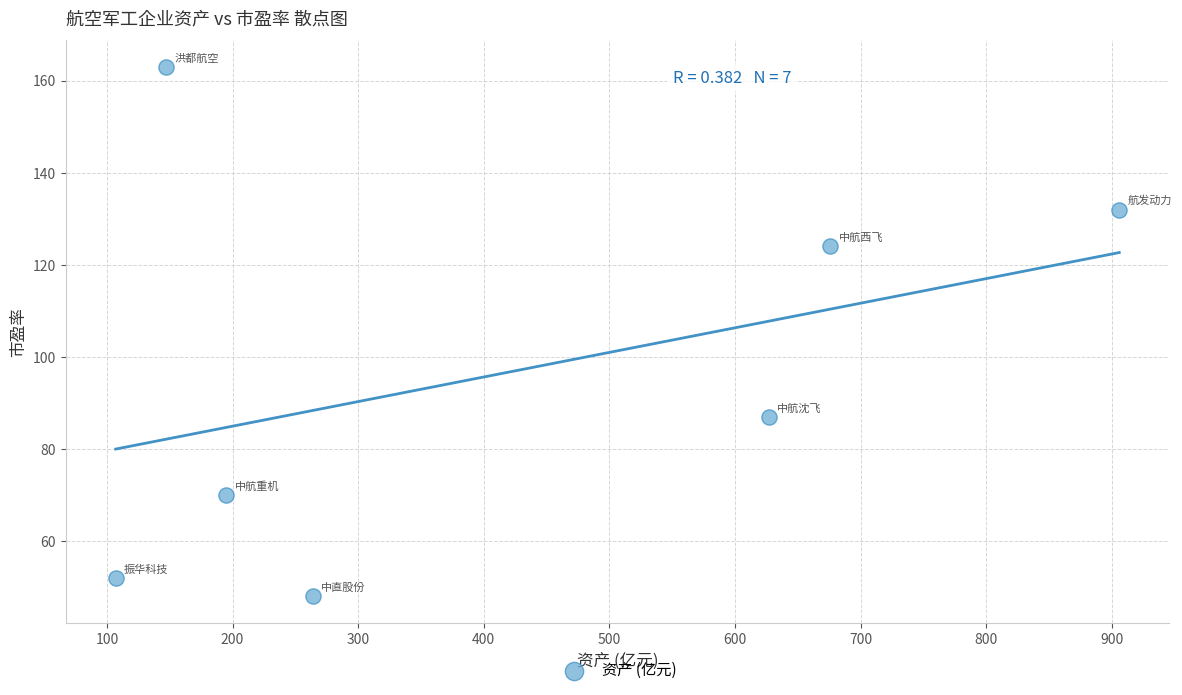

What is the range of X values (max minus min)?

799